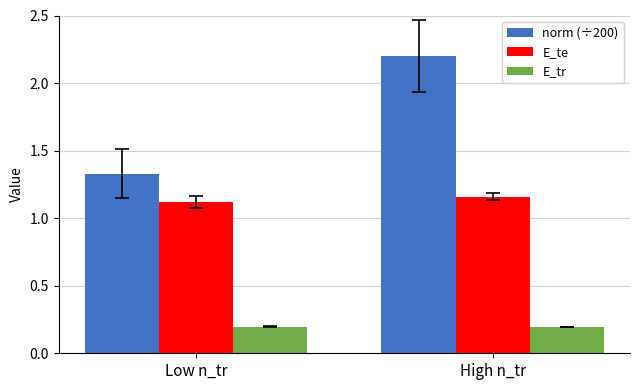

The value of norm (÷200) at Low n_tr is 1.9. True or false?

False